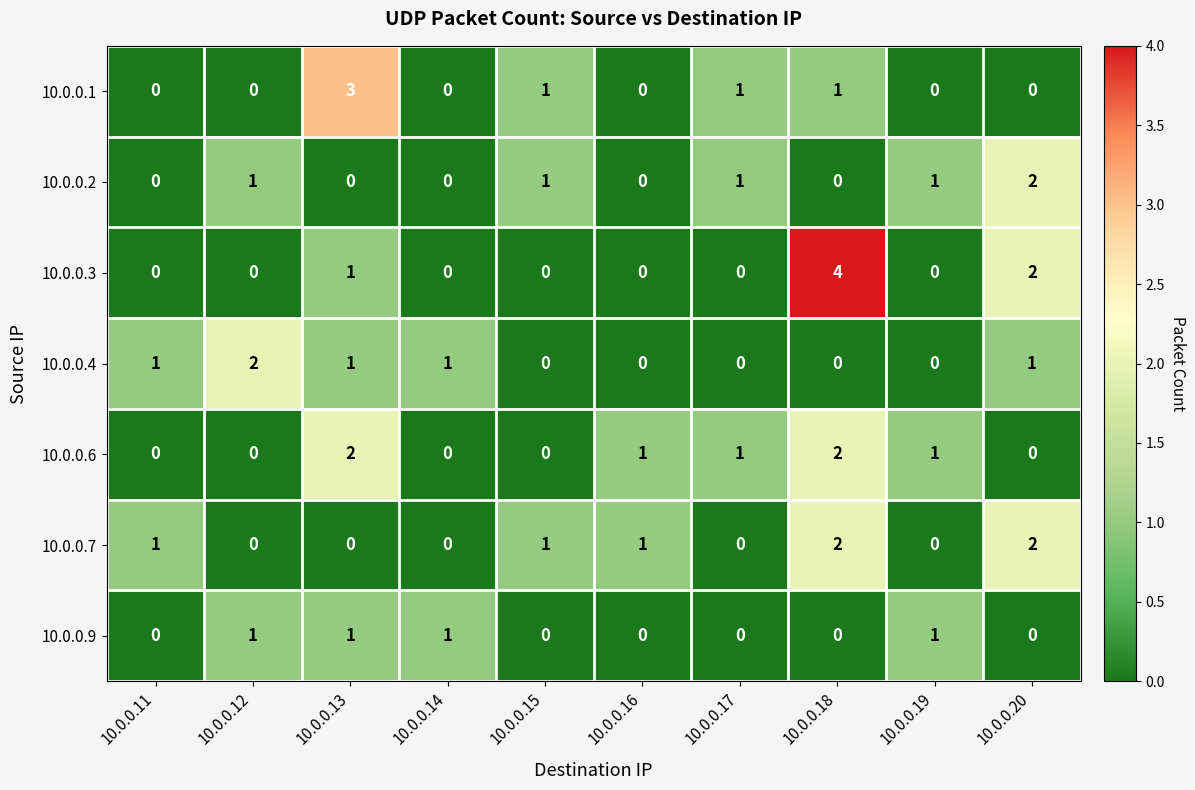

The 10.0.0.2 series shows 0 at 10.0.0.13. True or false?

True